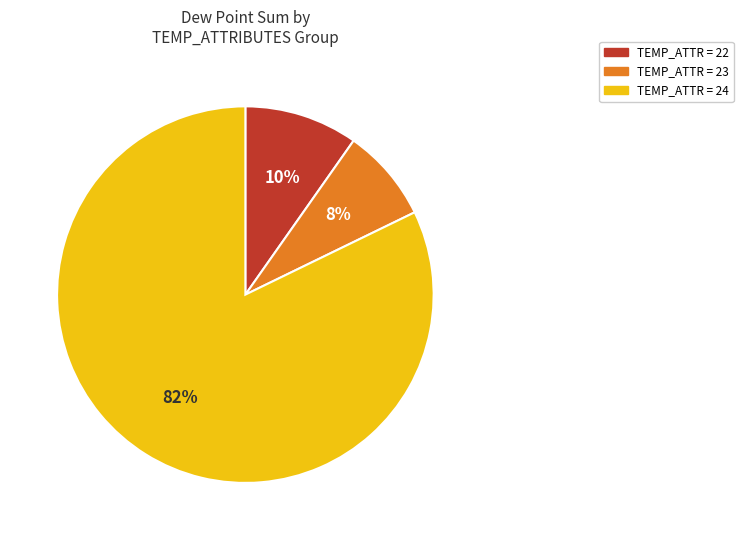

To the nearest percent, what is the average slice percentage?

33%